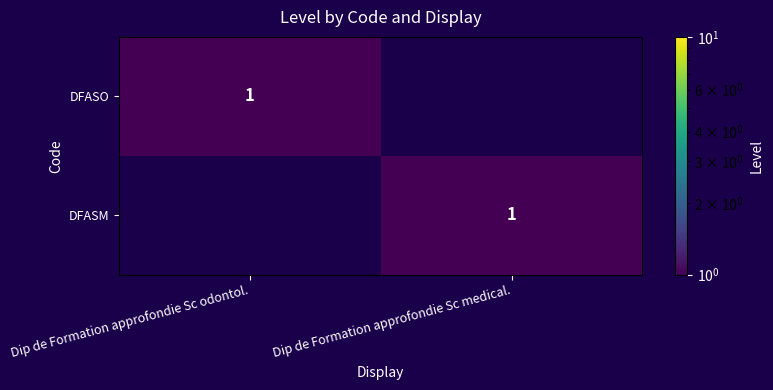

Count the number of data series in this chart.

2